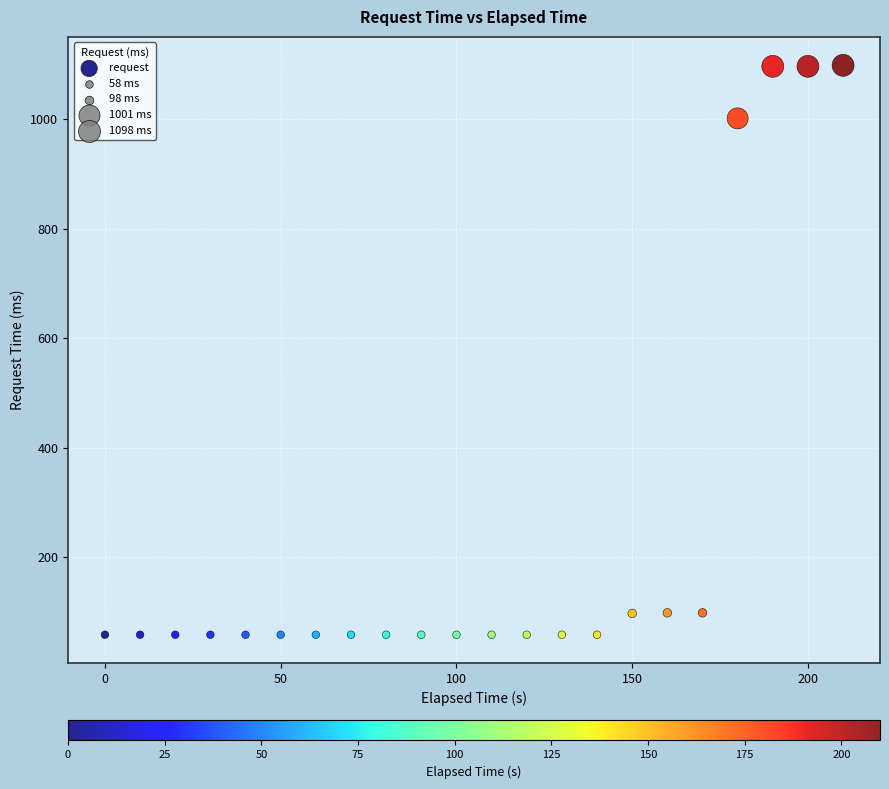

What Y value in the scatter plot is closest to 578?

1001.4